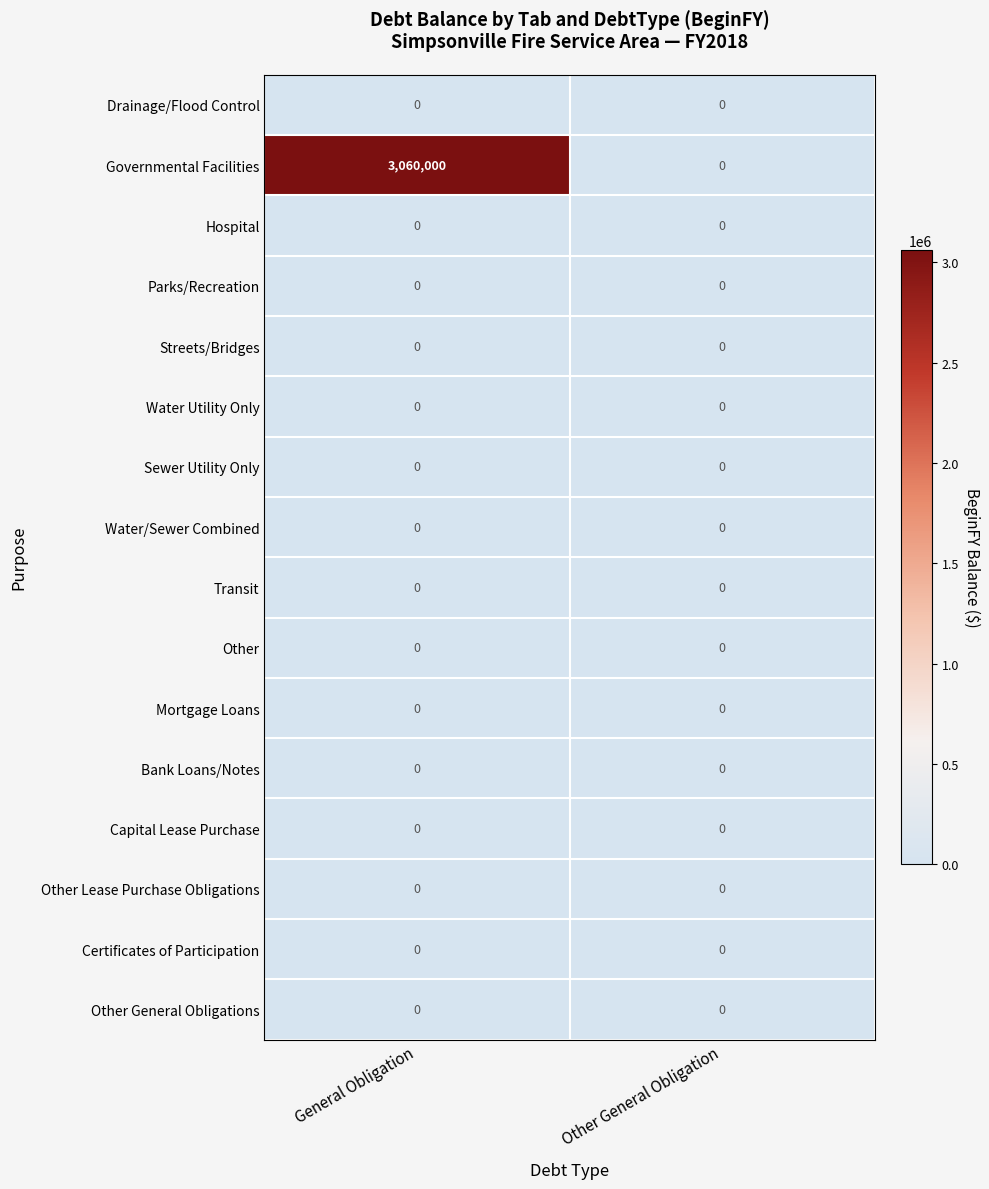

Which label corresponds to the largest value in the chart?

General Obligation